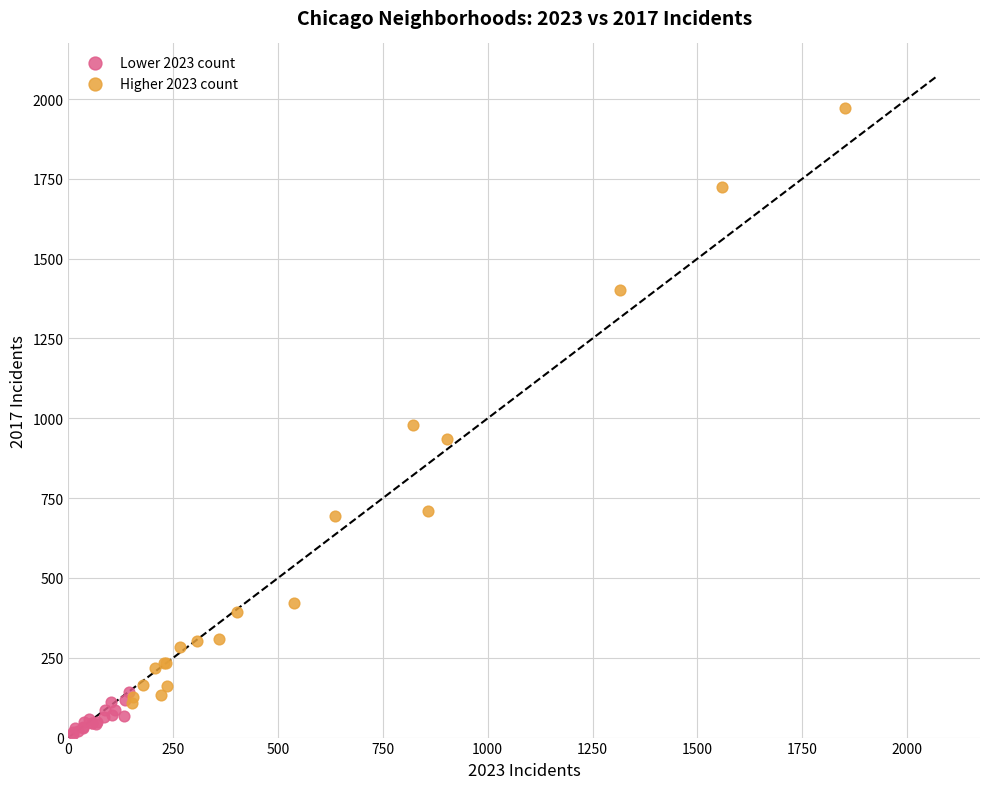

What are all the series names shown in the legend?

Lower 2023 count, Higher 2023 count